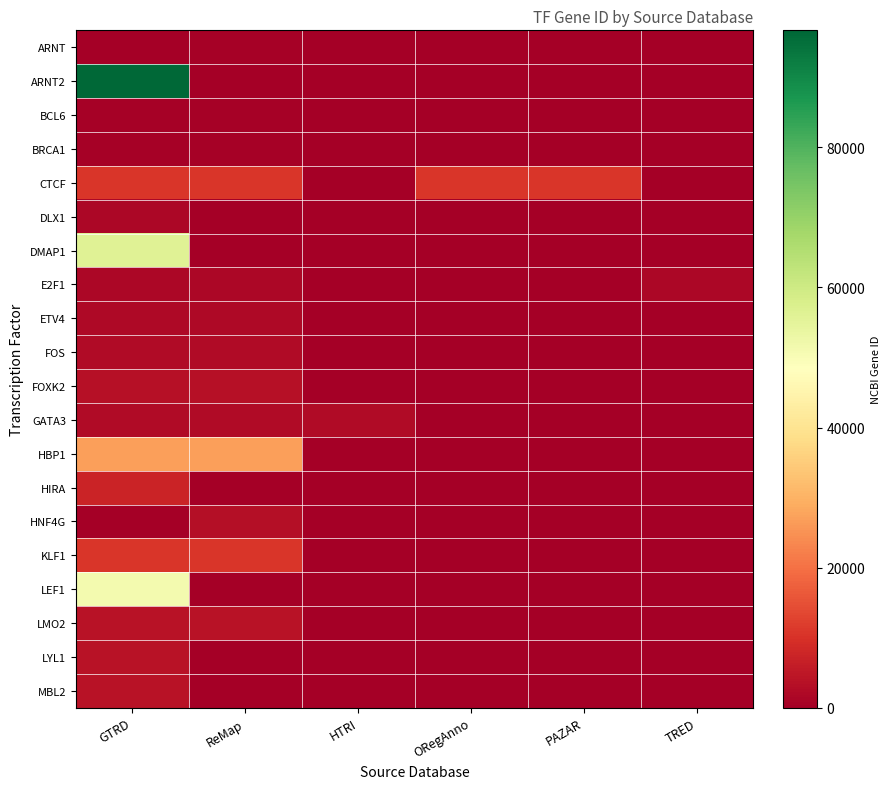

How many series are shown in this chart?

20